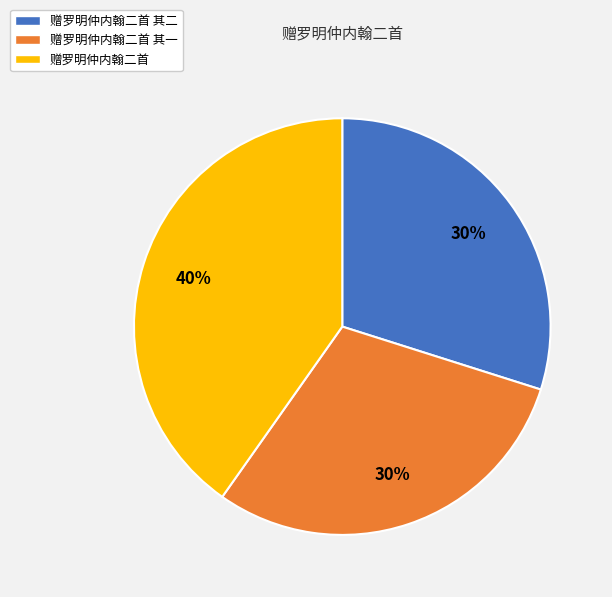

Which has a higher value, 赠罗明仲内翰二首 其一 or 赠罗明仲内翰二首?

赠罗明仲内翰二首